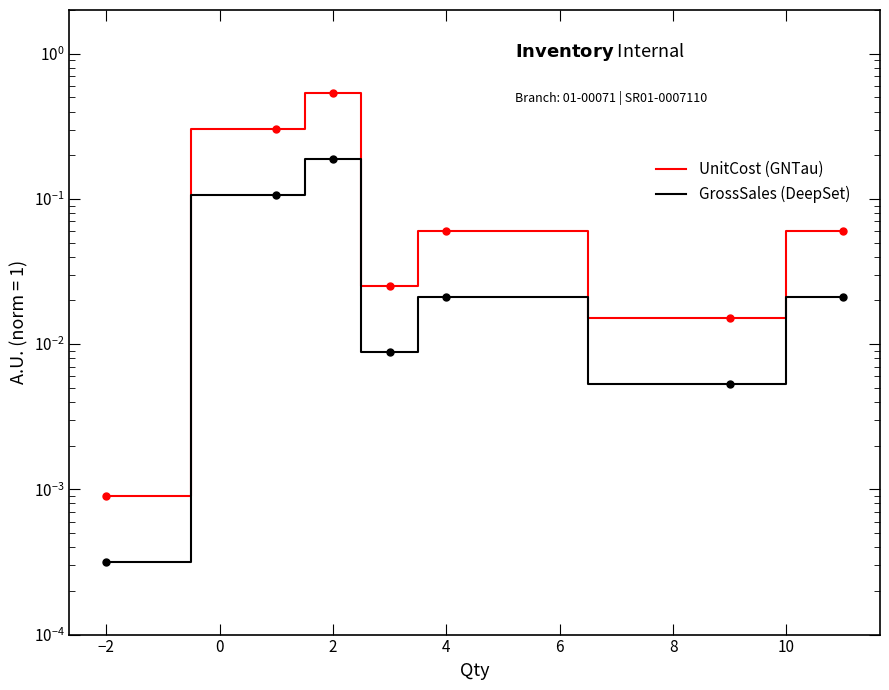

Is this an area chart (filled region under the line)?

No